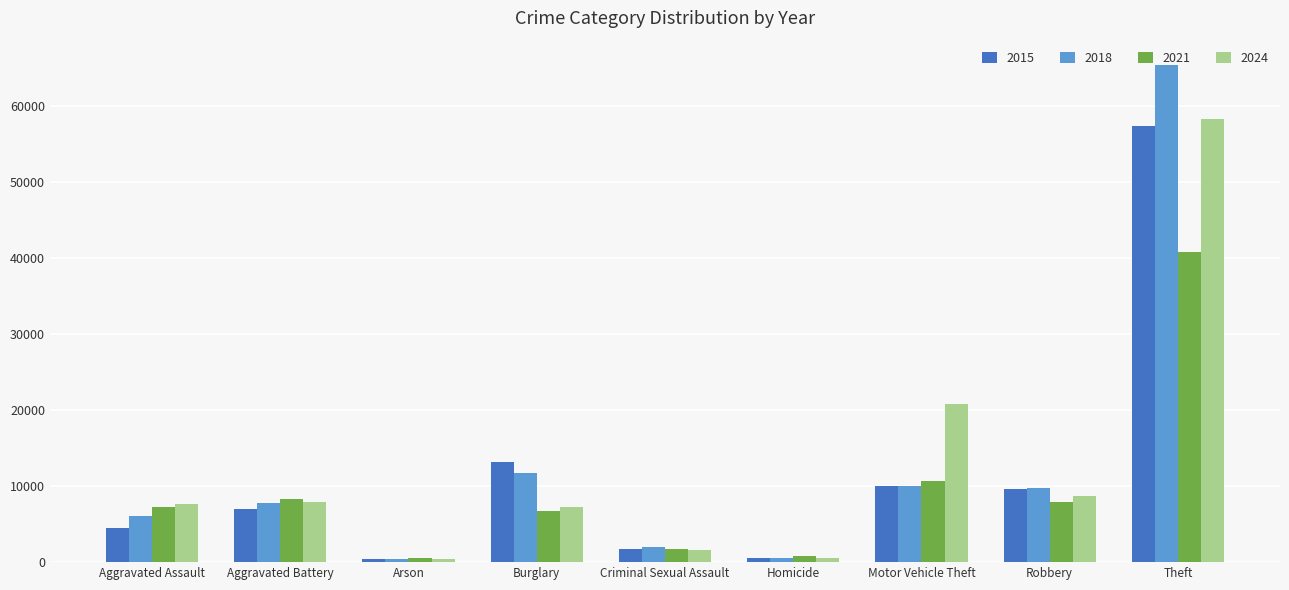

List the series in order of their peak value, highest first.

2018, 2024, 2015, 2021